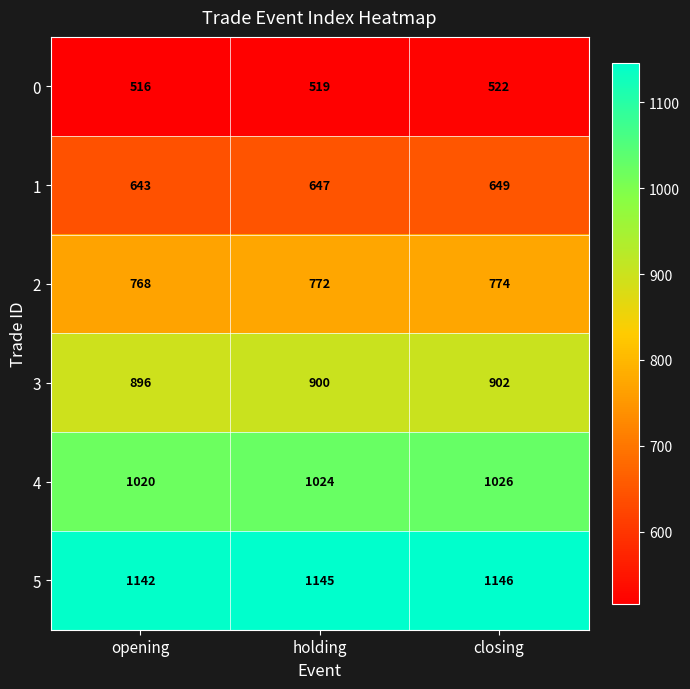

What is the approximate value of 3 at opening?

896